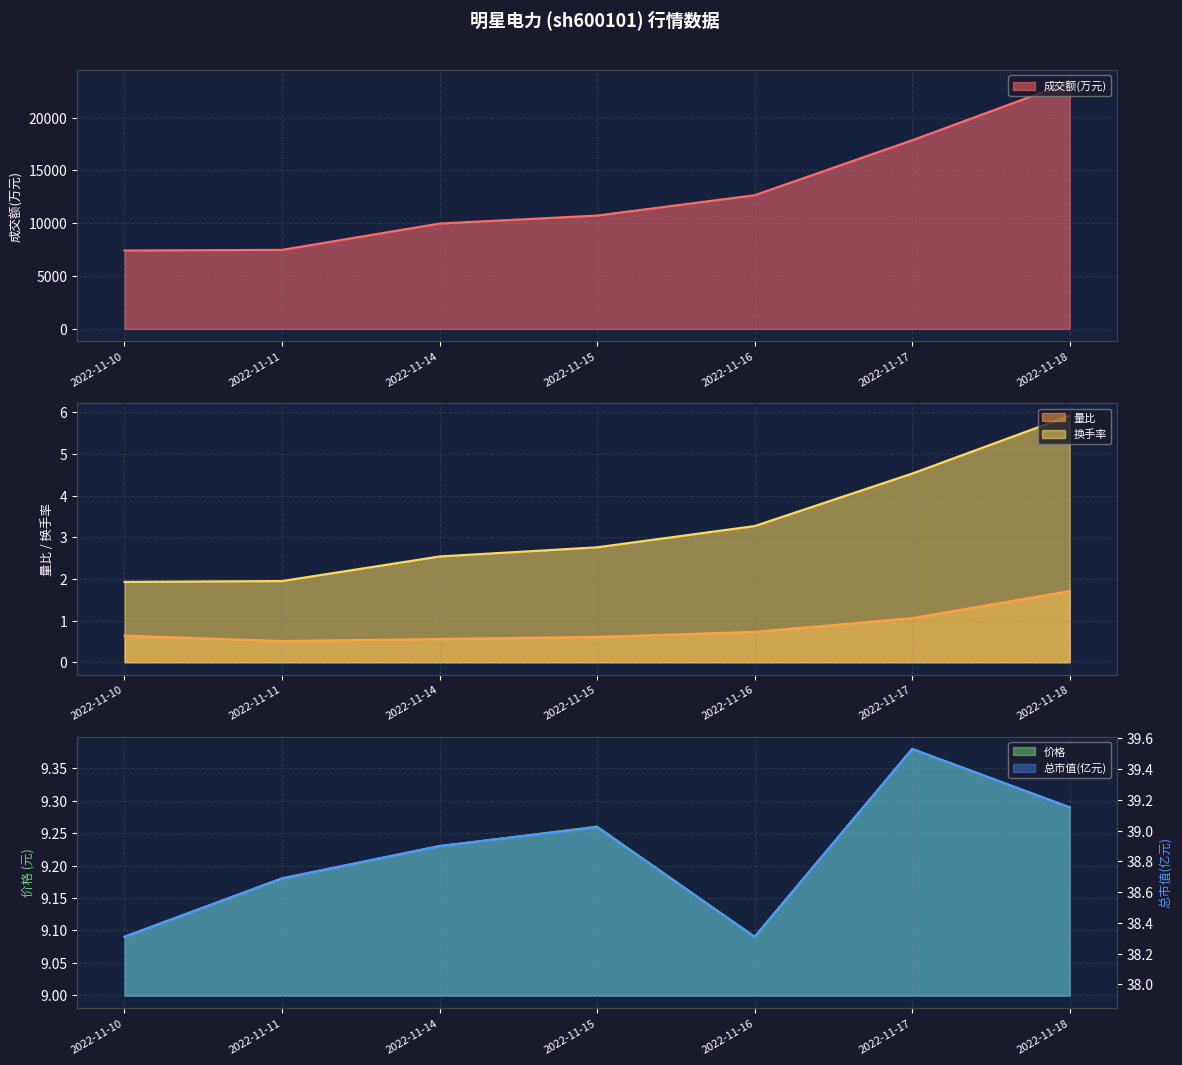

At how many categories does at least one series exceed 8853?

5